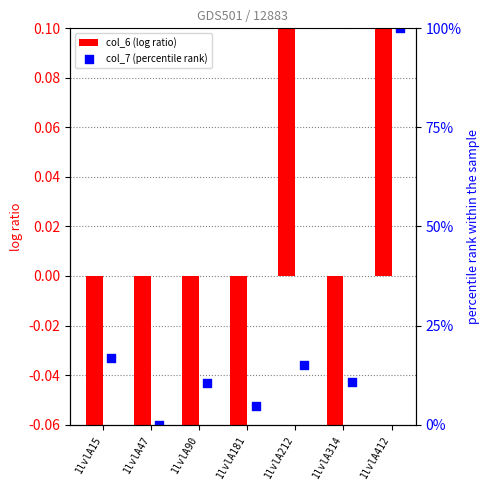

Which series has the largest total across all categories?

col_7 (percentile rank)